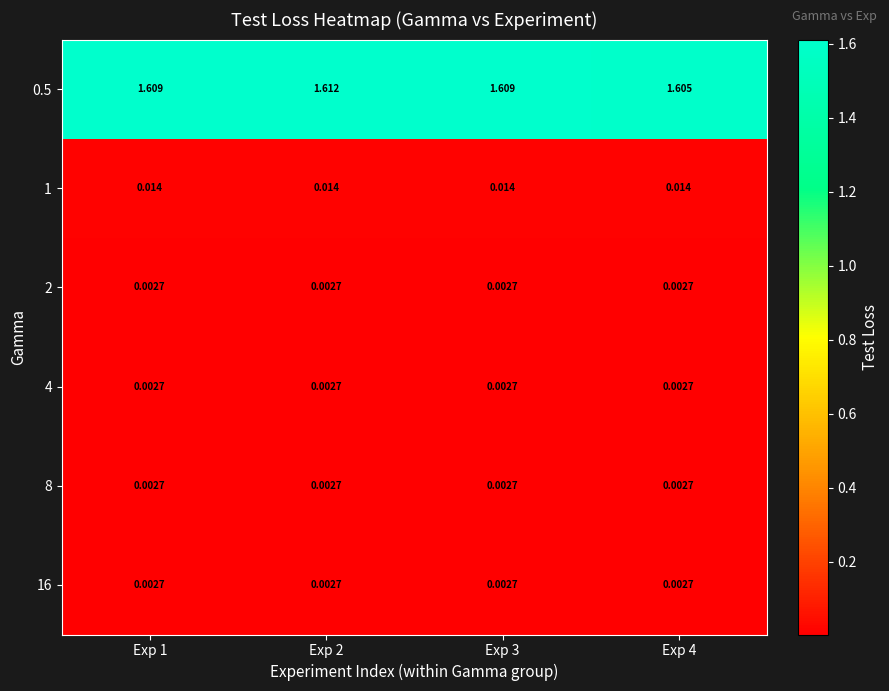

How many distinct data groups are displayed?

6